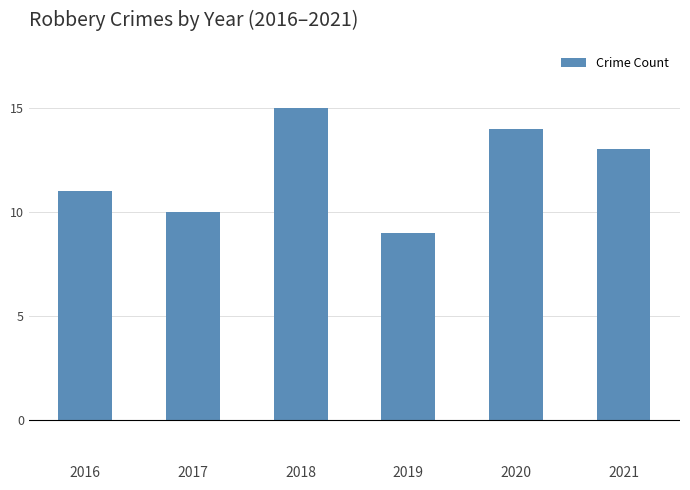

How many data points does each series have?

6